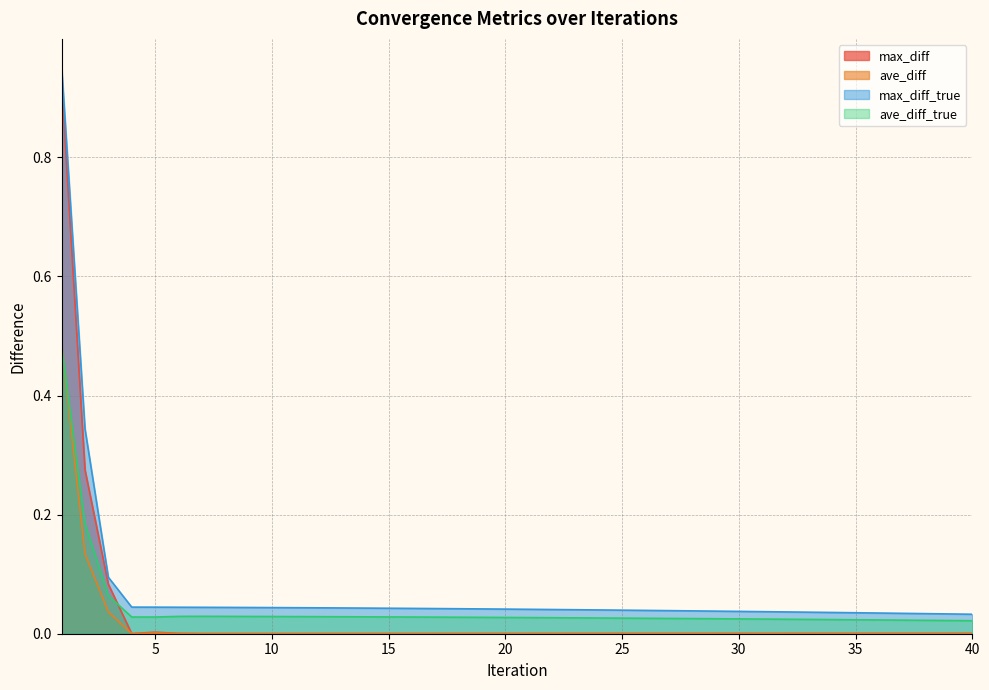

Where do max_diff and ave_diff_true first cross each other?

3 and 4